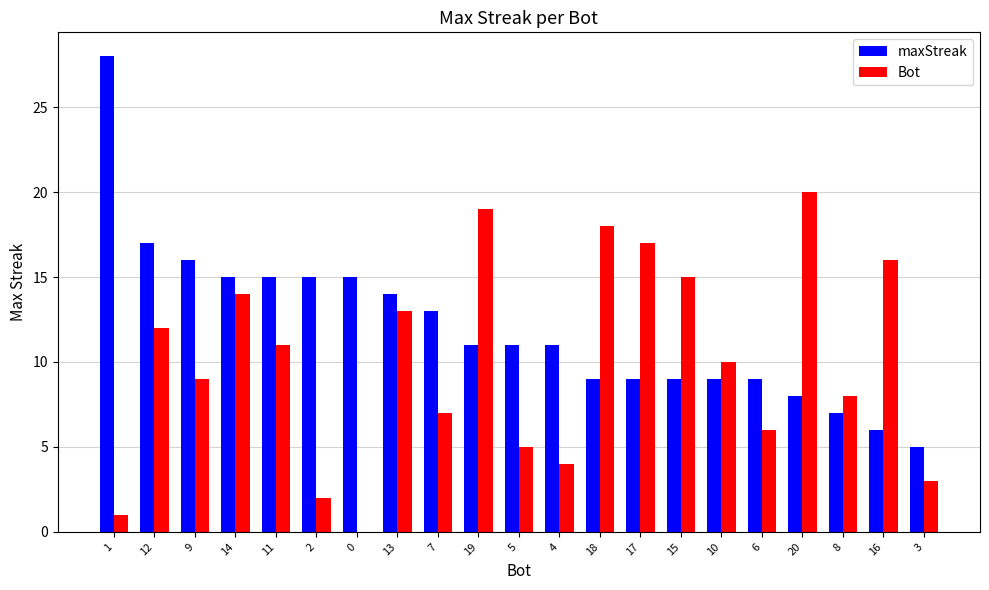

True or false: maxStreak has a value of 5 at 3.

True